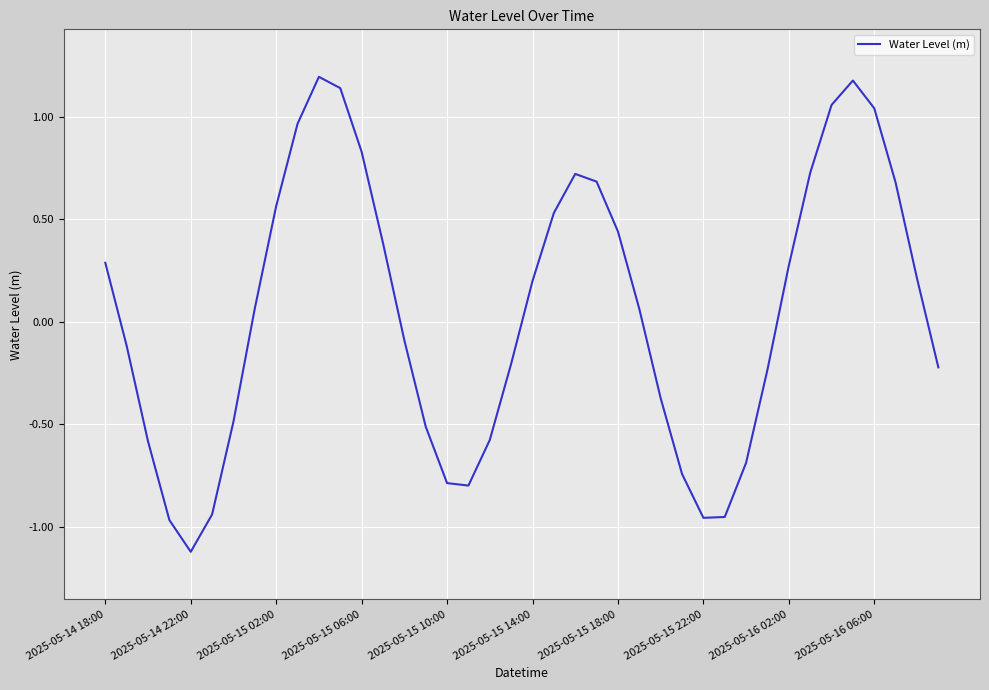

What is the maximum value shown in the chart?

1.2